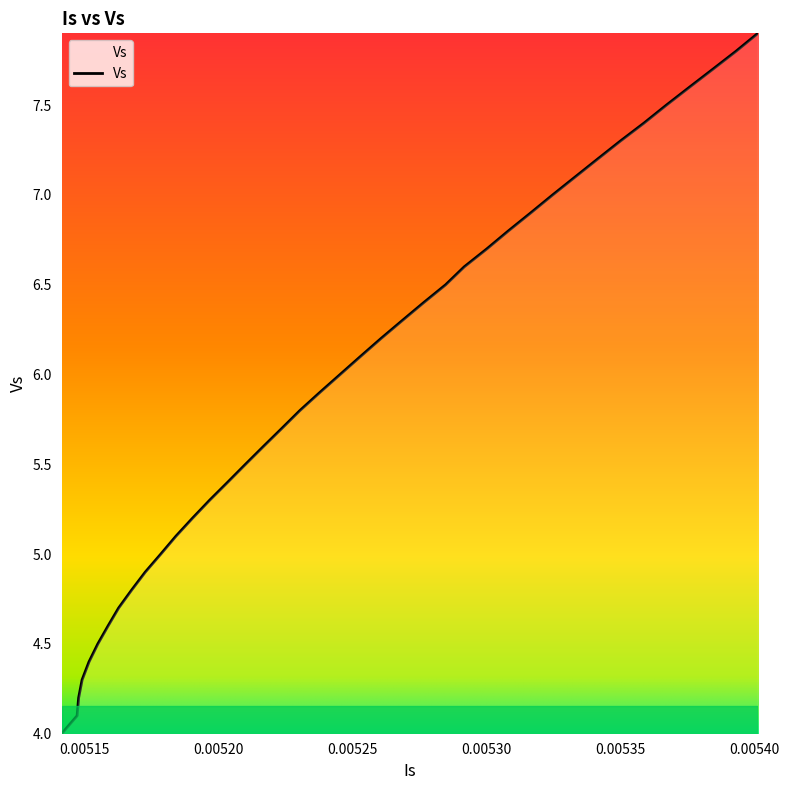

What is the maximum value shown in the chart?

7.9